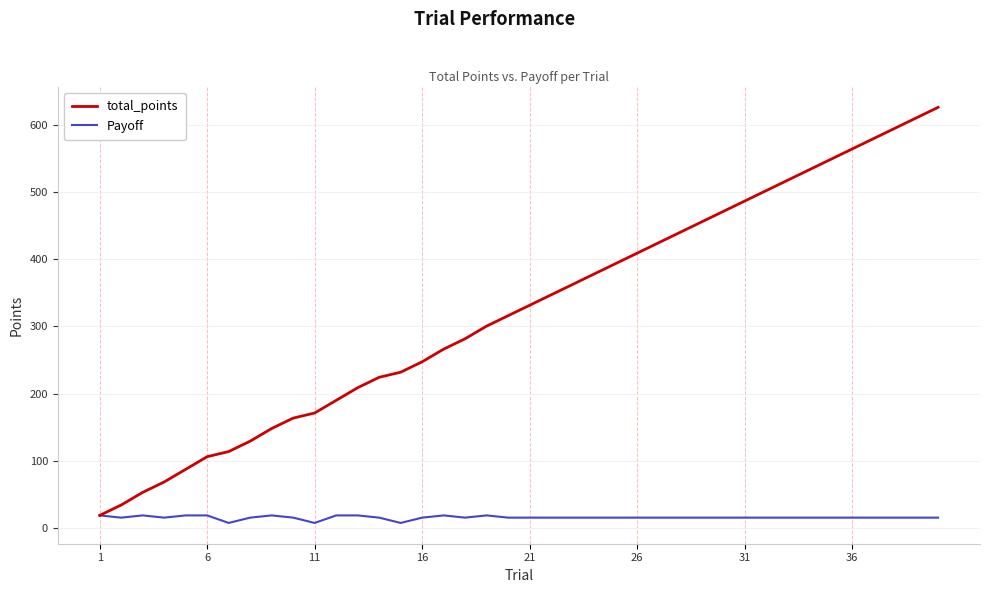

Which series has the largest total across all categories?

total_points